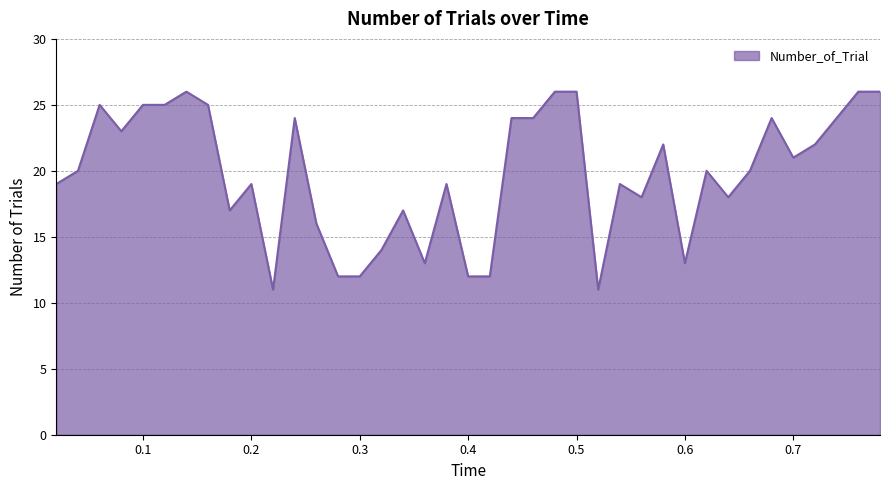

What is the difference between the maximum and minimum values?

15